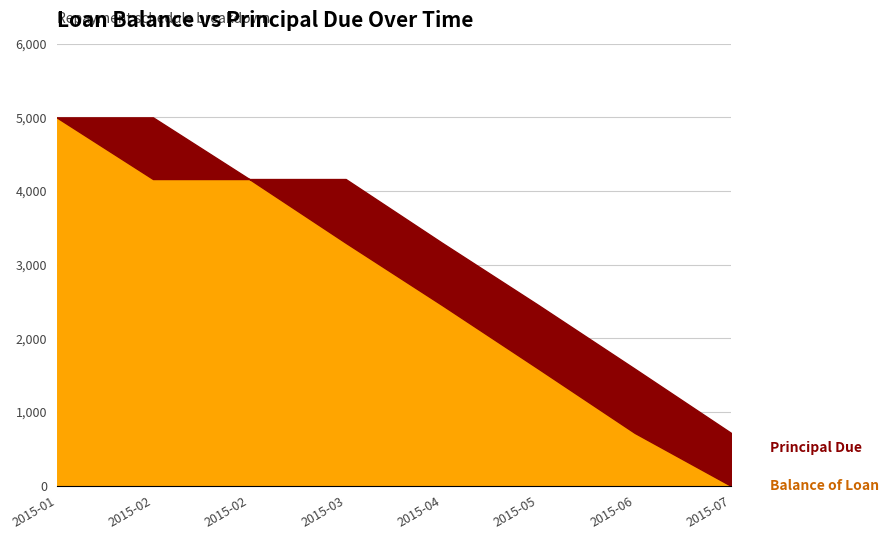

At which category does the chart reach its peak across all series?

2015-01